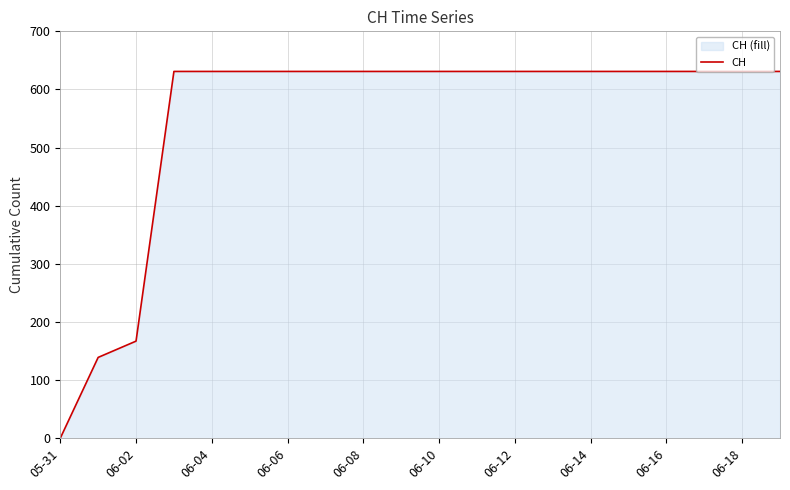

What is the sum of all values?

11033